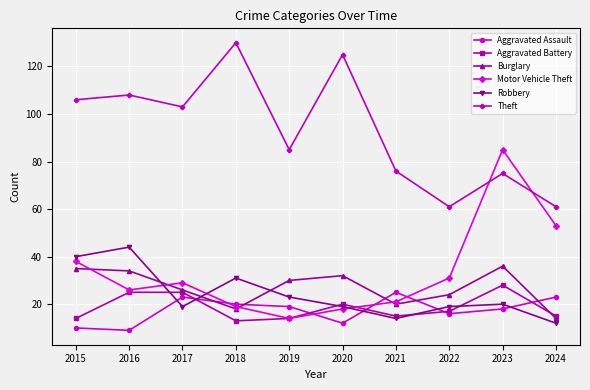

List the series in order of their peak value, highest first.

Theft, Motor Vehicle Theft, Robbery, Burglary, Aggravated Battery, Aggravated Assault